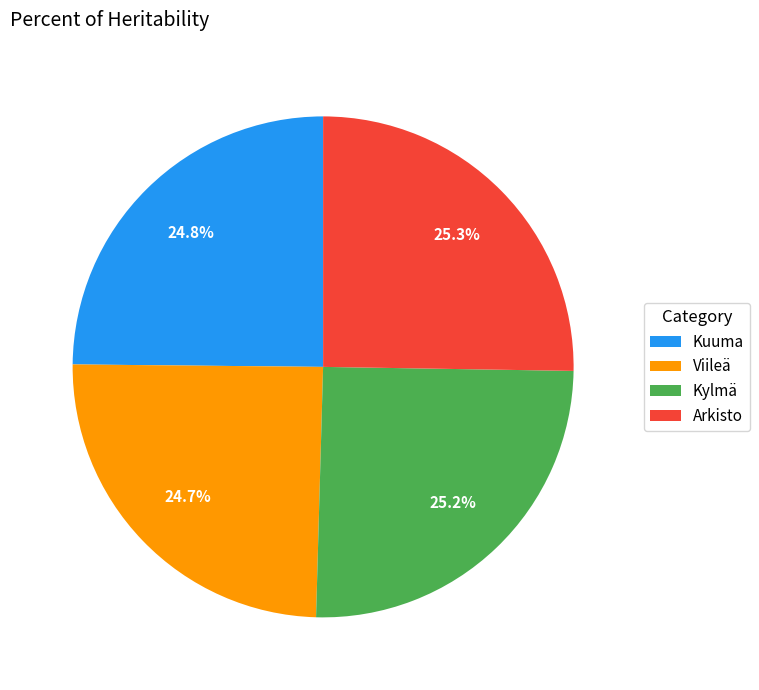

Does Arkisto account for over 50% of the chart?

No